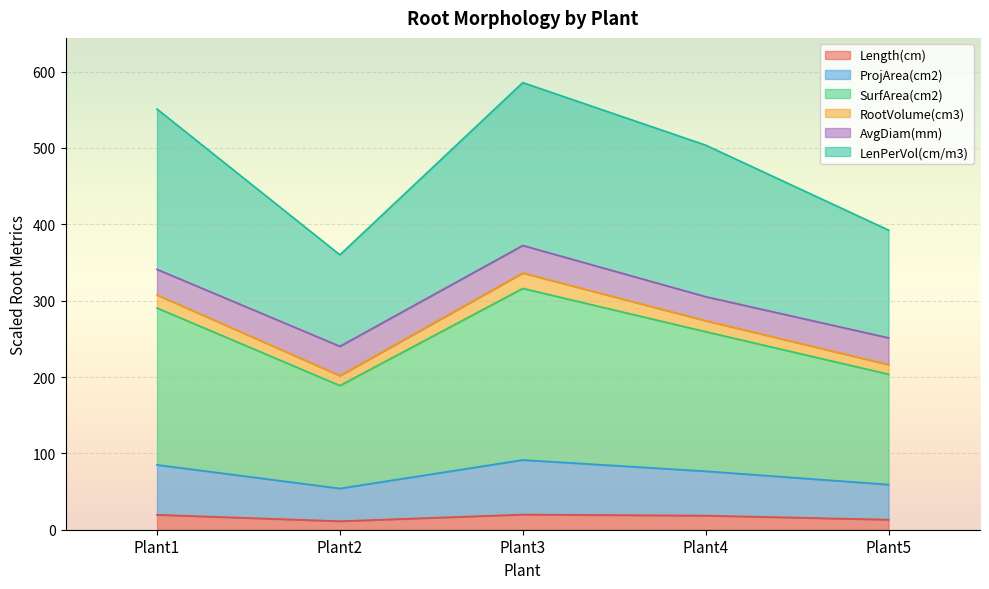

How many interior local peaks does the LenPerVol(cm/m3) series have?

1